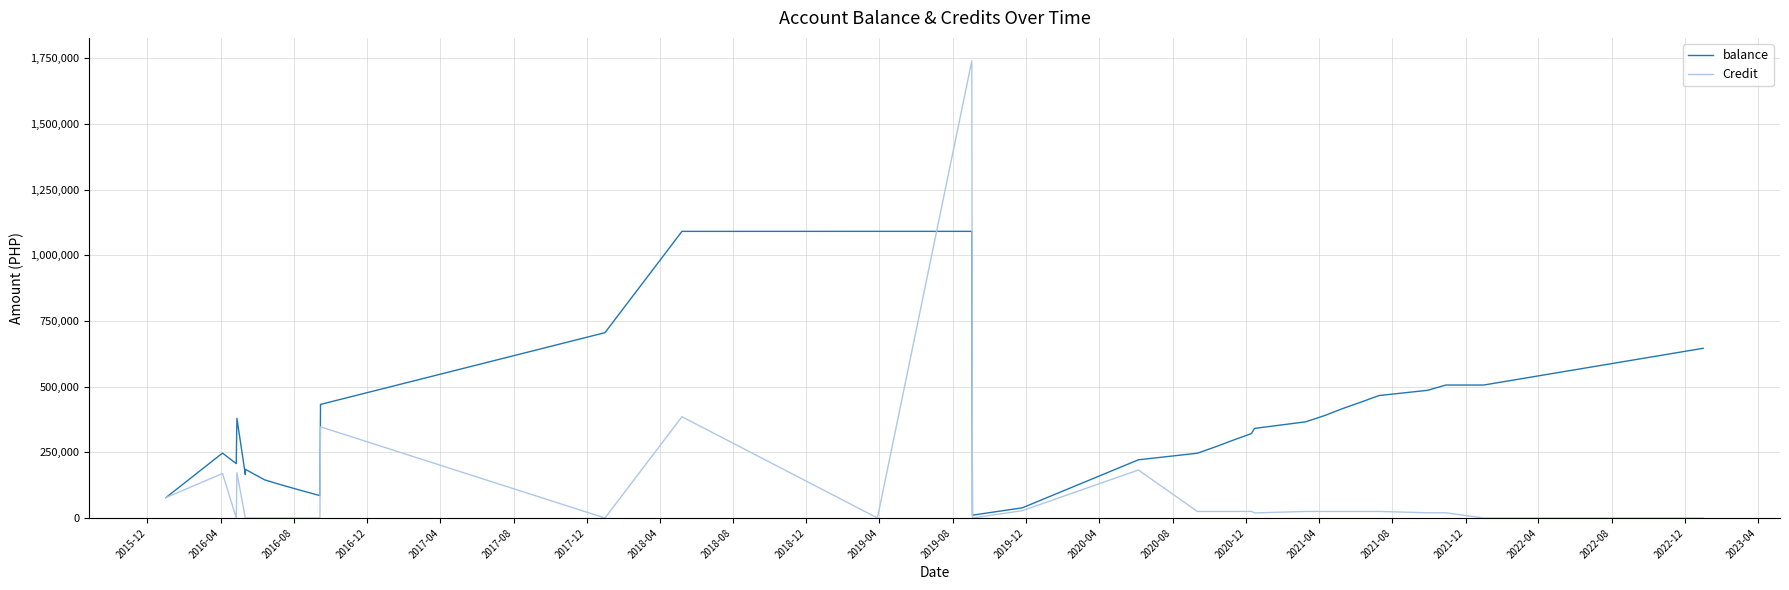

What is the label of the 19th point from the right?

2020-08